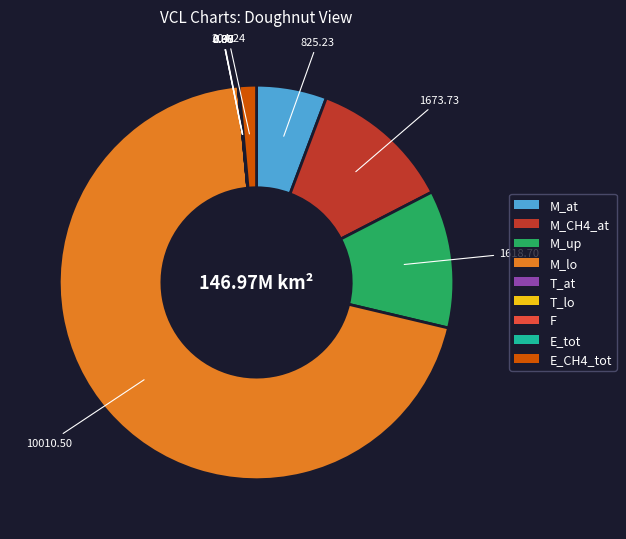

Which category accounts for the majority?

M_lo